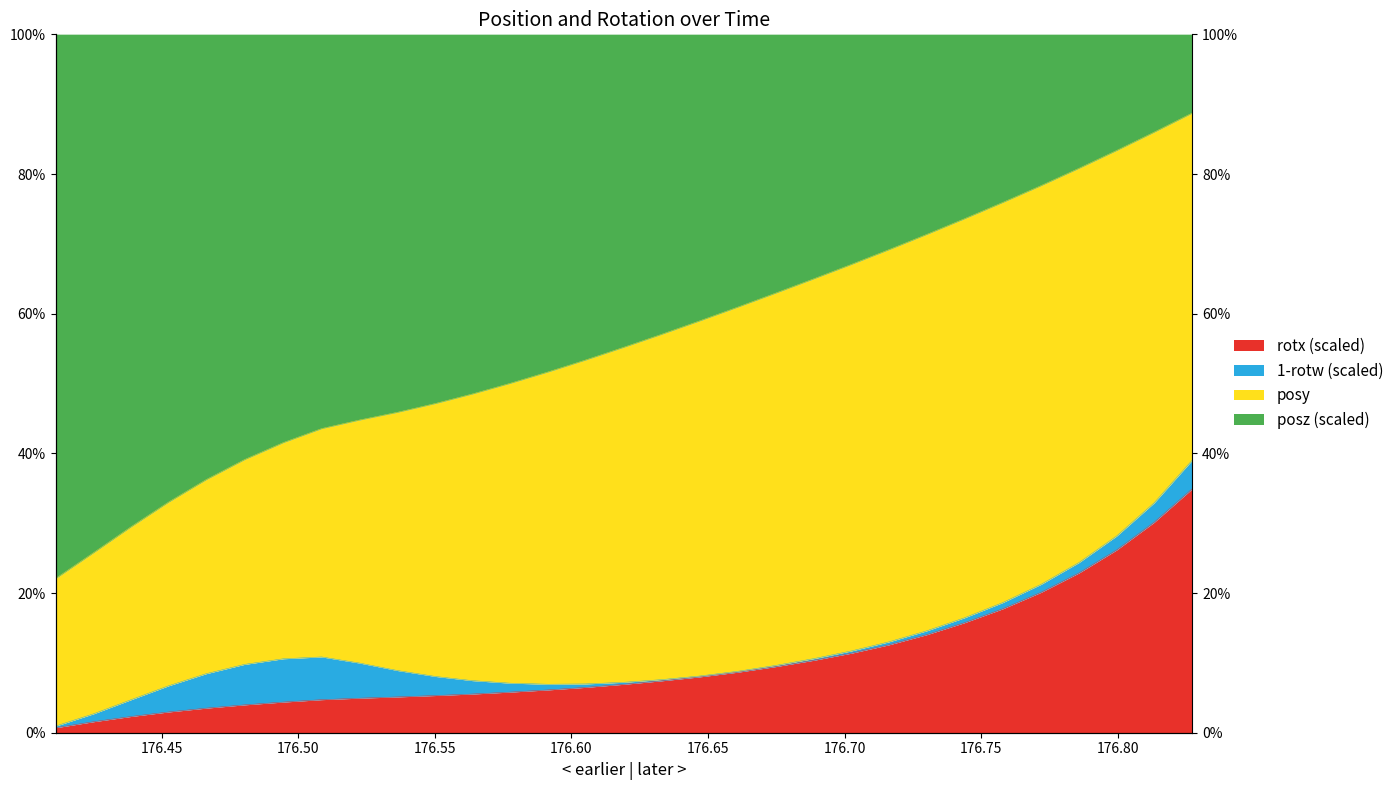

Does the chart have visible grid lines?

No